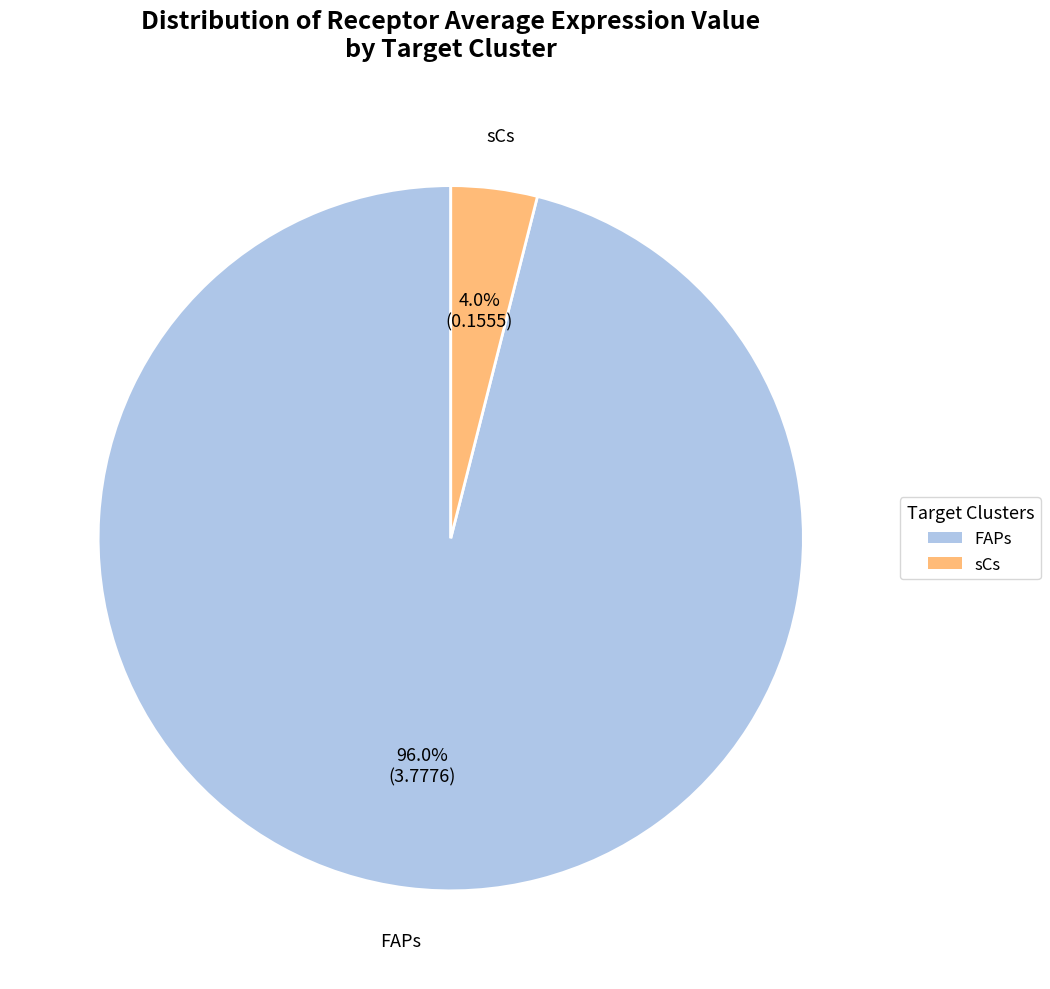

Between FAPs and sCs, which is larger?

FAPs